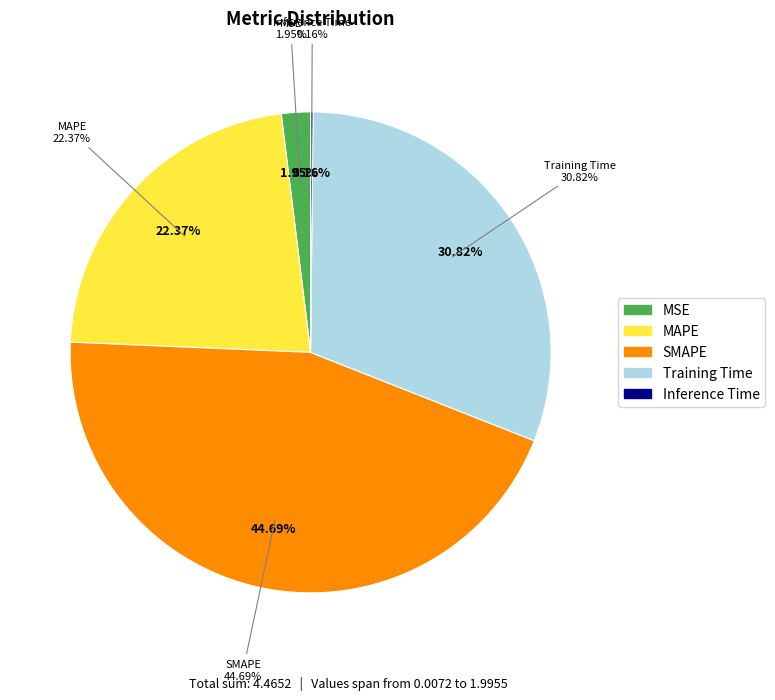

What is the total percentage of SMAPE and Inference Time?

44.9%